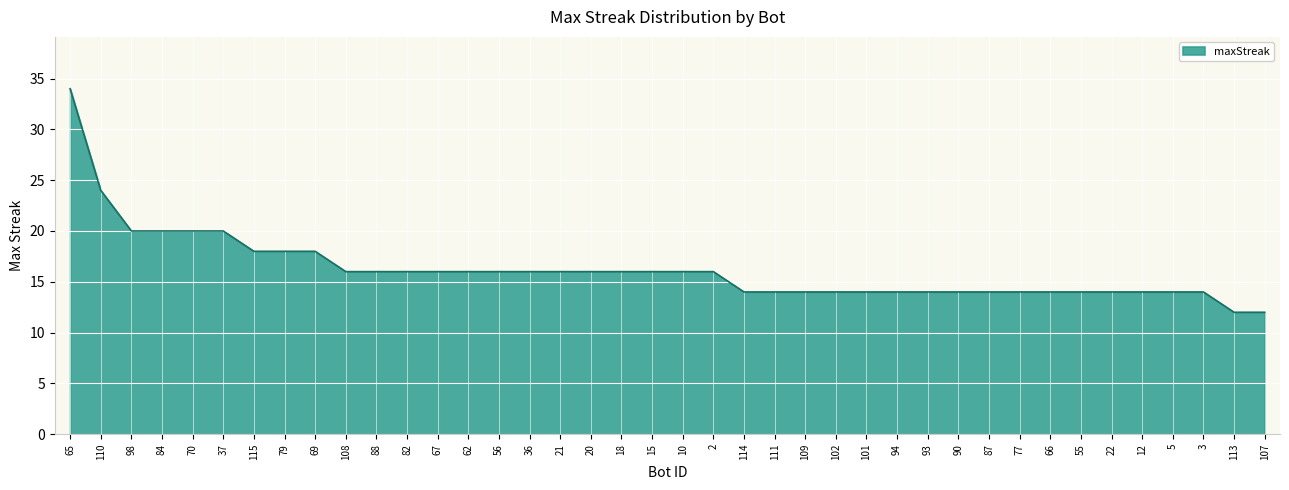

What is the difference between the maximum and minimum values?

22